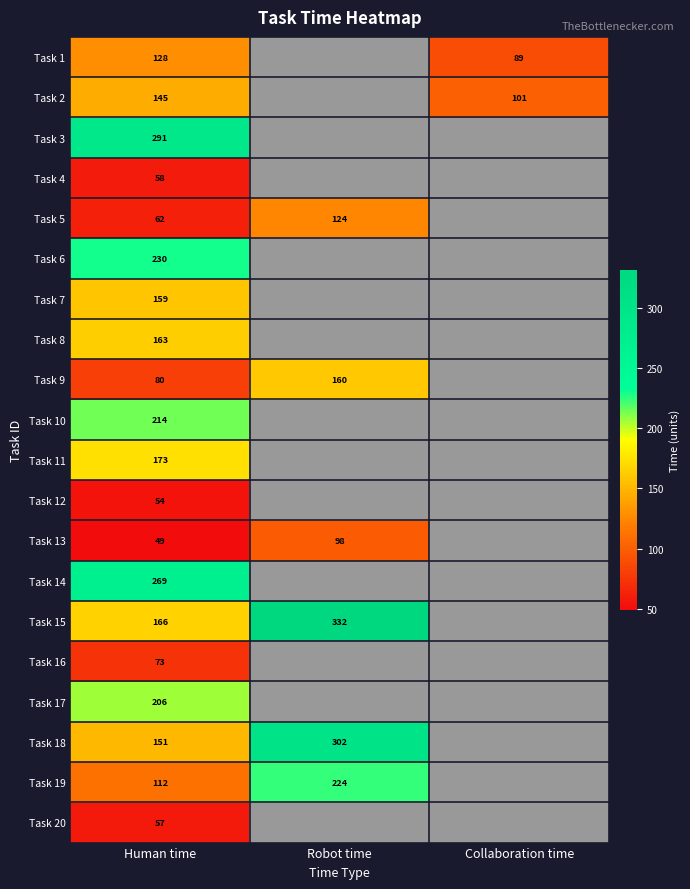

True or false: Task 10 has a value of 62 at Human time.

False